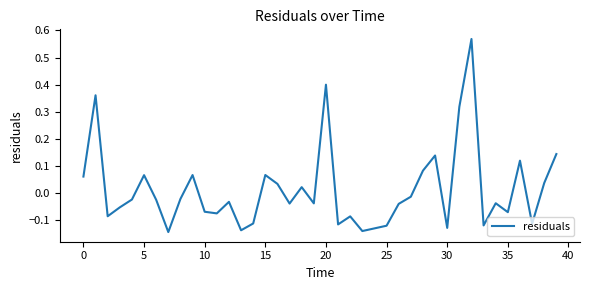

How many values exceed 0?

15